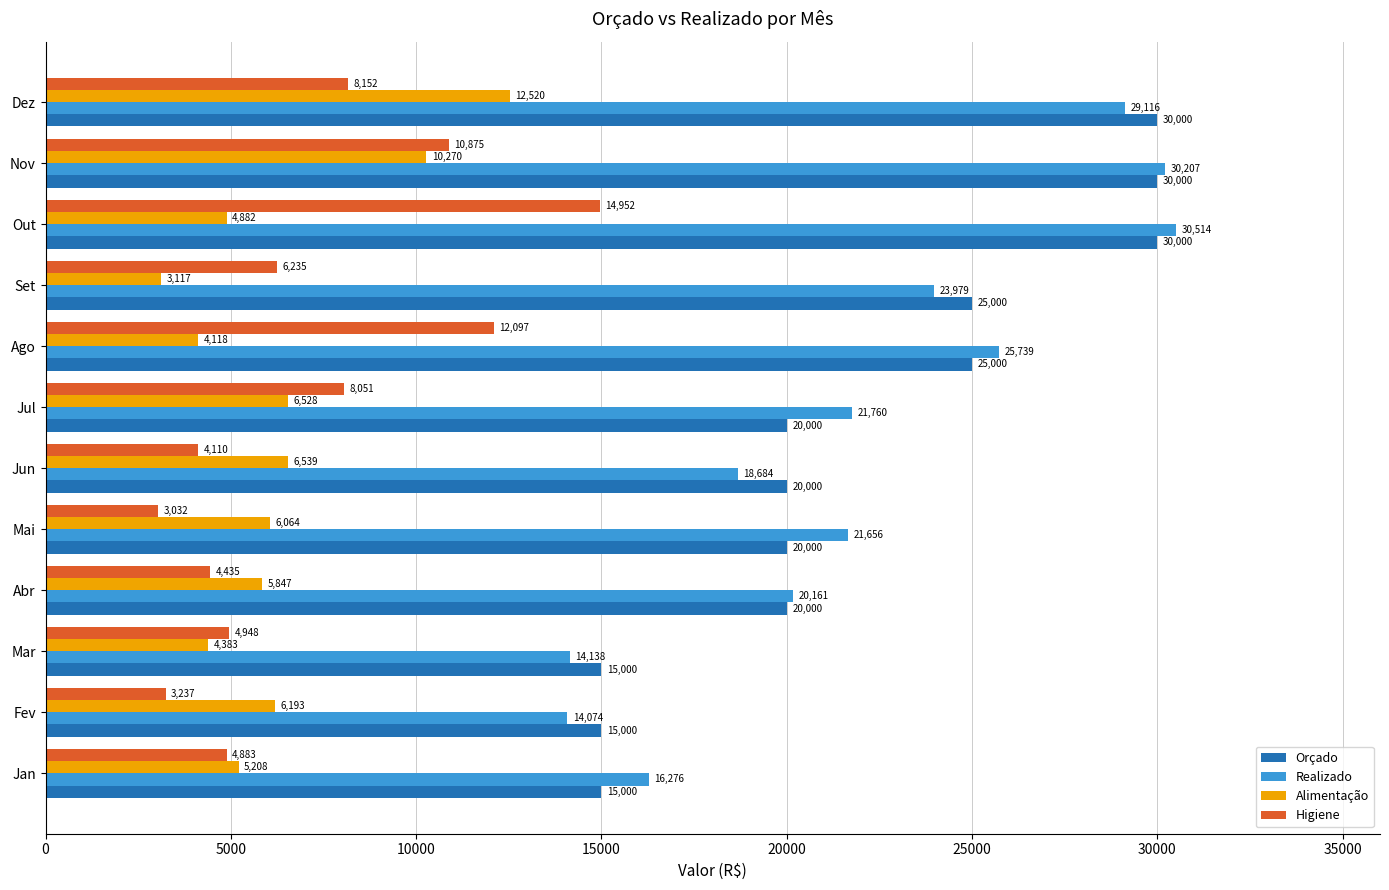

What is the difference between the maximum and minimum values in the Orçado series?

15000.0